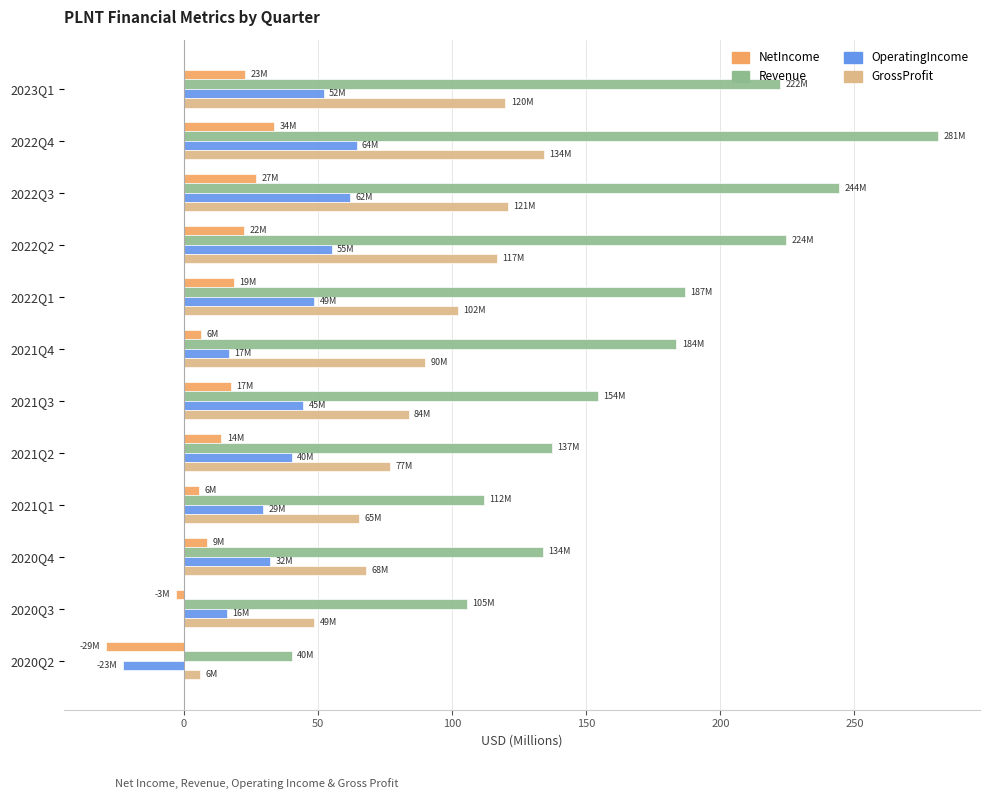

The value of NetIncome at 2022Q2 is 22.3. True or false?

True